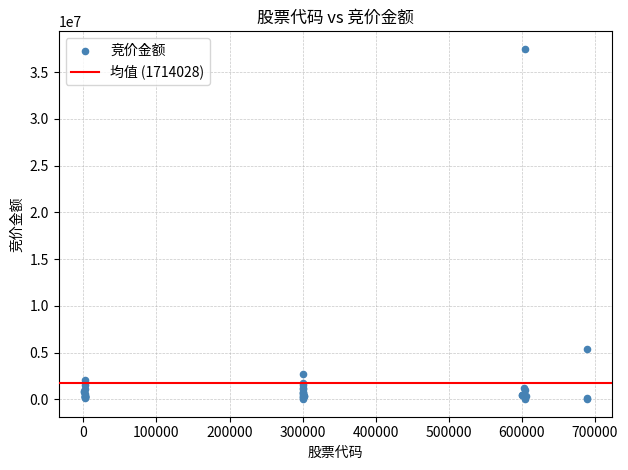

What Y value in the scatter plot is closest to 18743725?

5391397